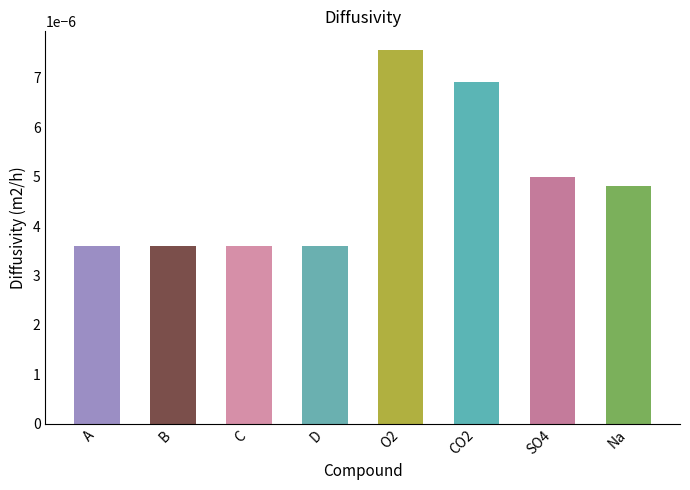

Between O2 and B, which is larger?

O2